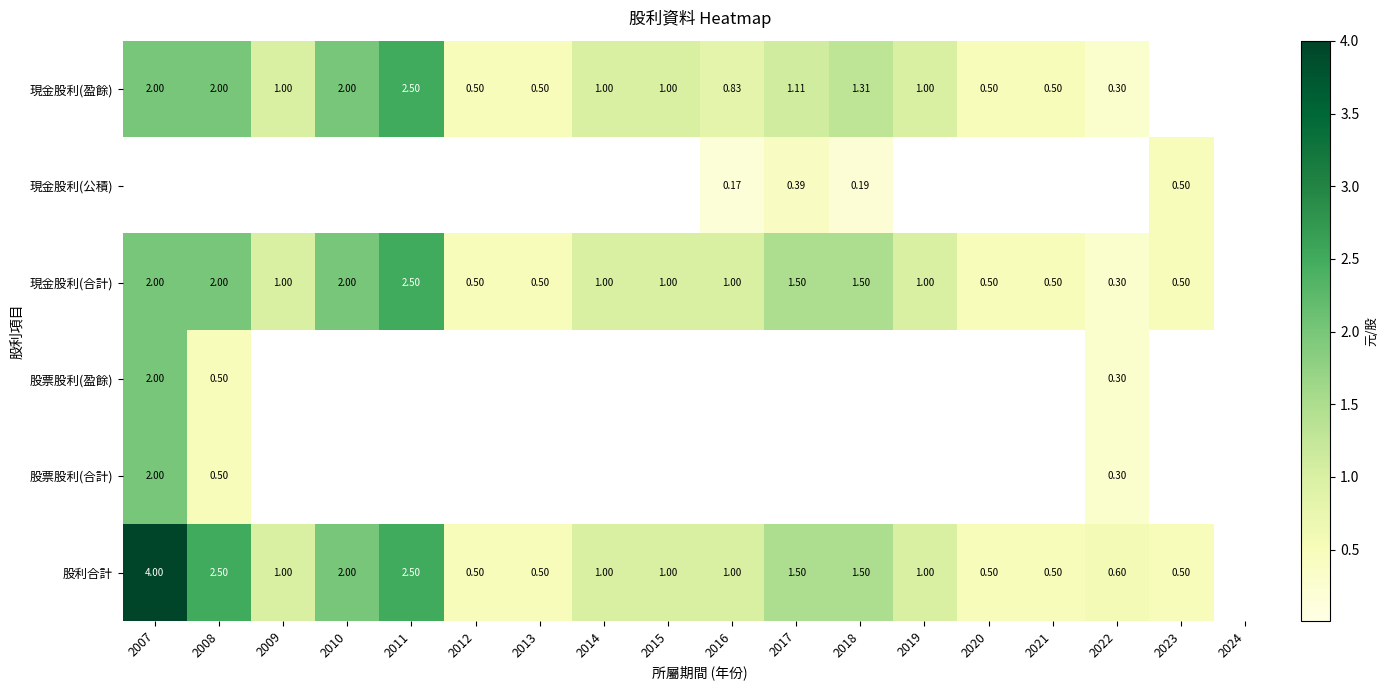

At which label is 股票股利(盈餘) closest to 1?

2008